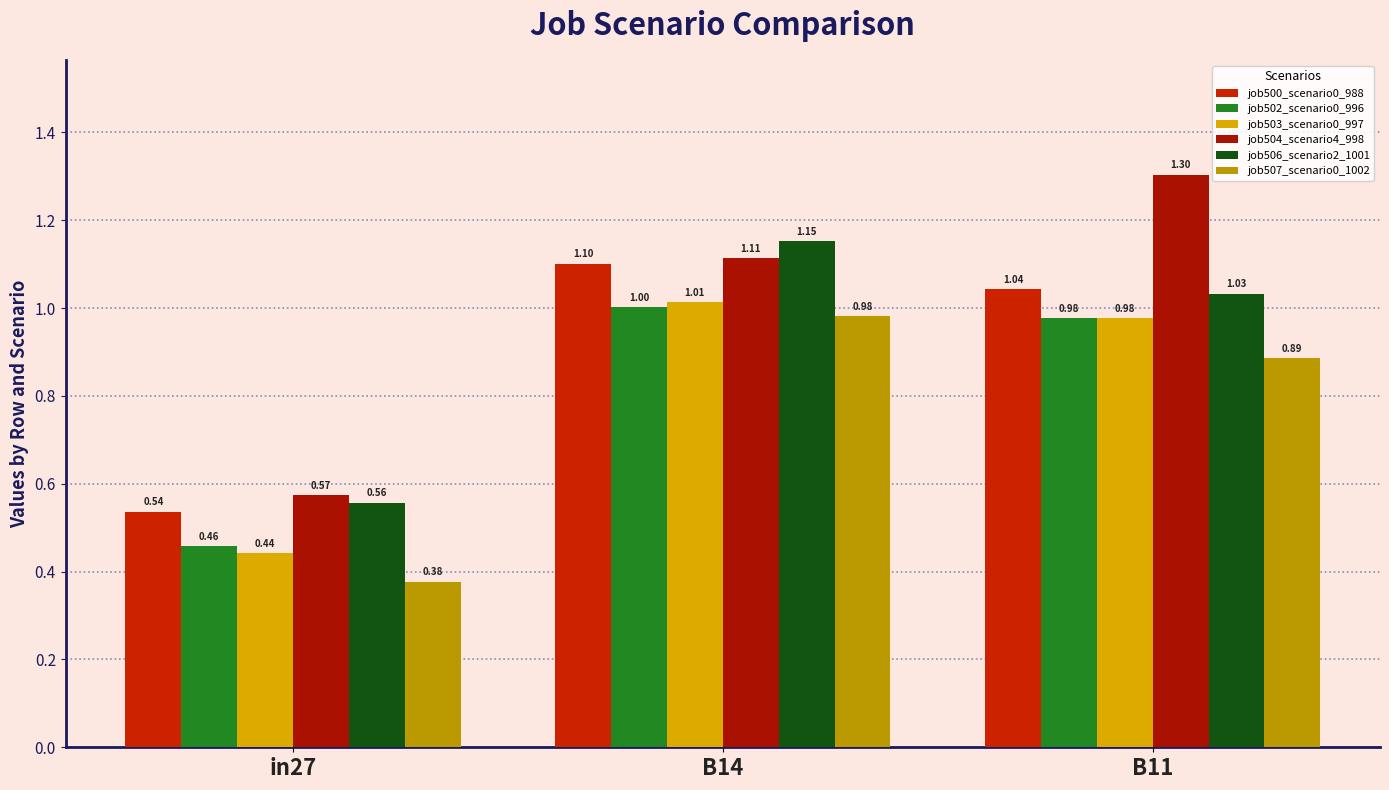

Reading left to right, what are all the values shown in this chart?

job500_scenario0_988: in27=0.5	B14=1.1	B11=1.0
job502_scenario0_996: in27=0.5	B14=1.0	B11=1.0
job503_scenario0_997: in27=0.4	B14=1.0	B11=1.0
job504_scenario4_998: in27=0.6	B14=1.1	B11=1.3
job506_scenario2_1001: in27=0.6	B14=1.2	B11=1.0
job507_scenario0_1002: in27=0.4	B14=1.0	B11=0.9